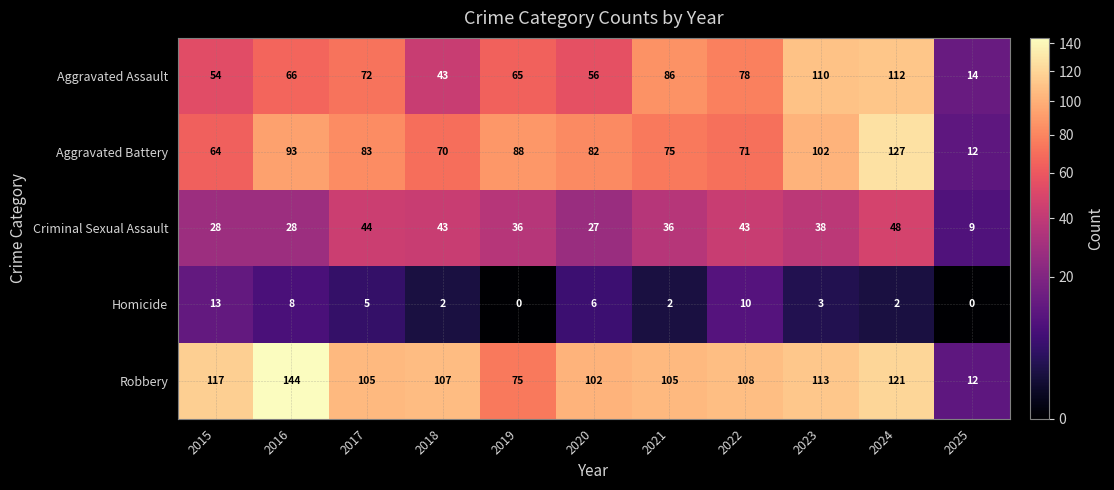

List the series in order of their peak value, lowest first.

Homicide, Criminal Sexual Assault, Aggravated Assault, Aggravated Battery, Robbery